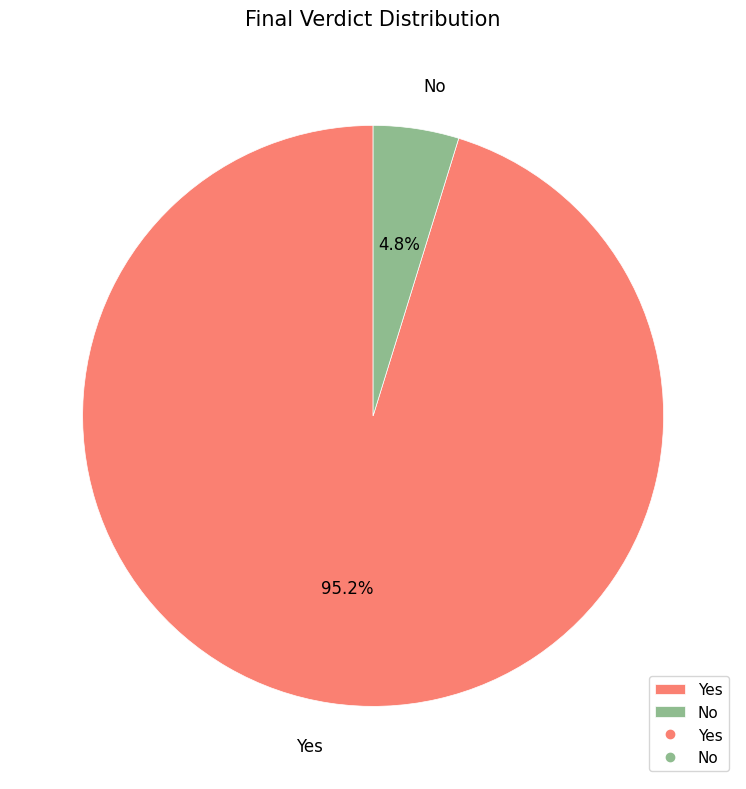

True or false: Yes accounts for 14% of the total.

False